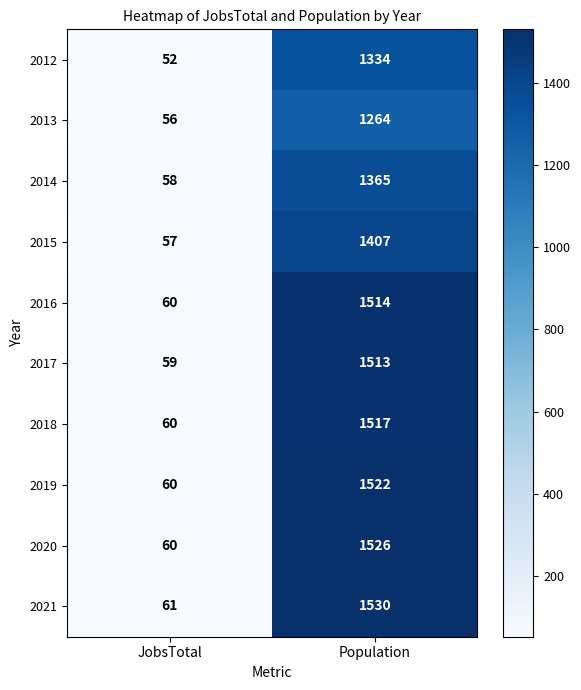

Reading left to right, list all the values displayed in this chart.

2012: JobsTotal=52	Population=1334
2013: JobsTotal=56	Population=1264
2014: JobsTotal=58	Population=1365
2015: JobsTotal=57	Population=1407
2016: JobsTotal=60	Population=1514
2017: JobsTotal=59	Population=1513
2018: JobsTotal=60	Population=1517
2019: JobsTotal=60	Population=1522
2020: JobsTotal=60	Population=1526
2021: JobsTotal=61	Population=1530